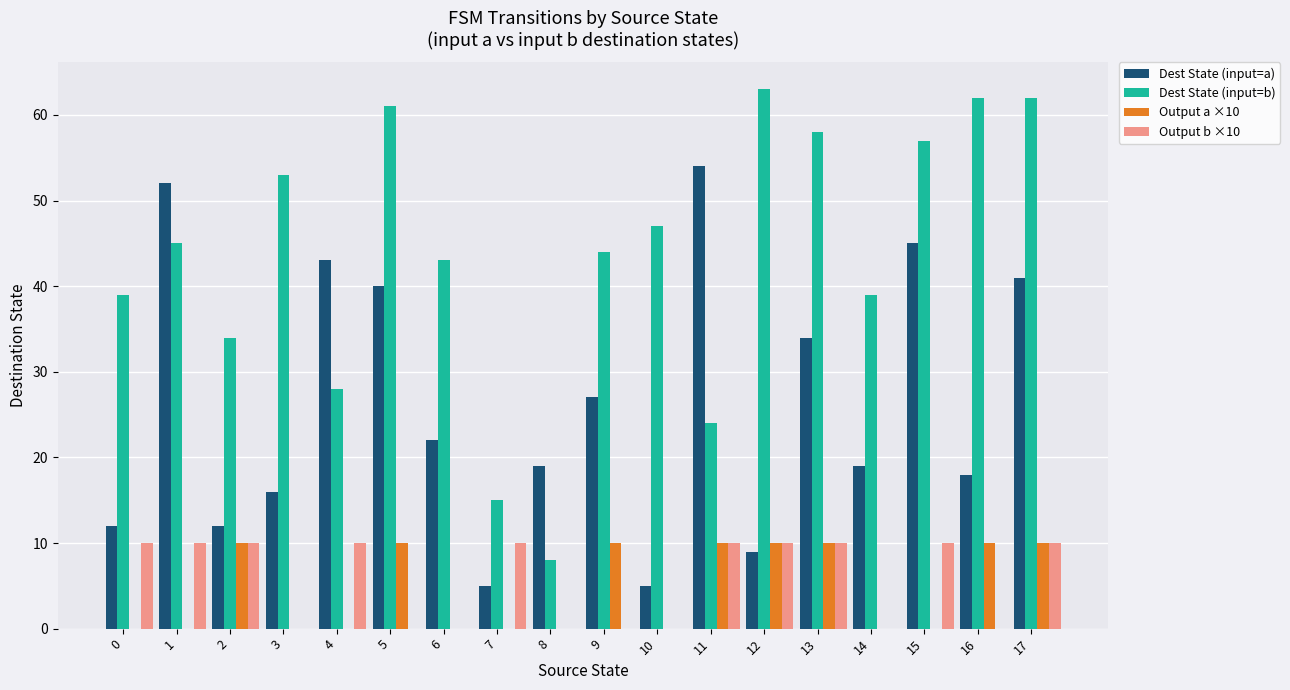

At which category is the sum across all series the highest?

17